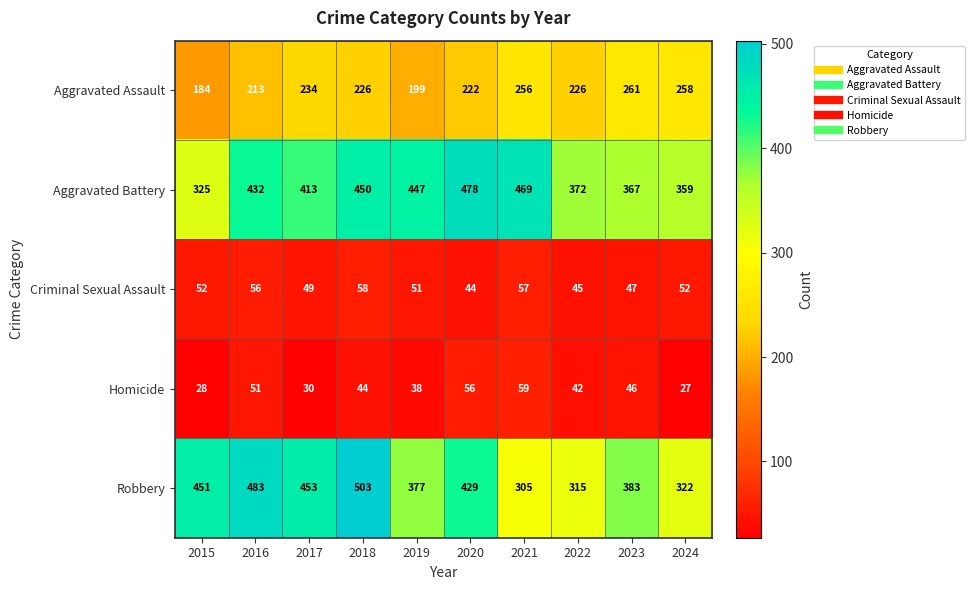

Rank the series by their maximum value, from highest to lowest.

Robbery, Aggravated Battery, Aggravated Assault, Homicide, Criminal Sexual Assault